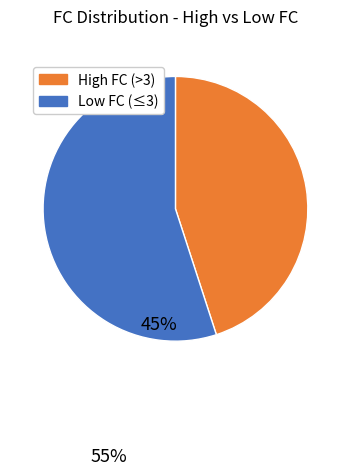

Rank the categories by value from lowest to highest.

High FC (>3), Low FC (≤3)